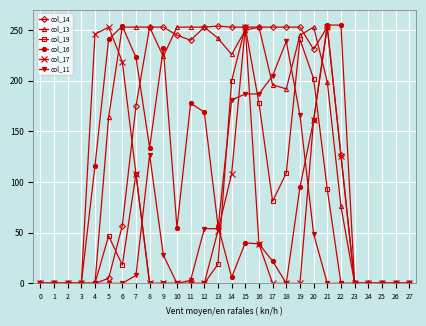

Which series has the largest total across all categories?

col_13